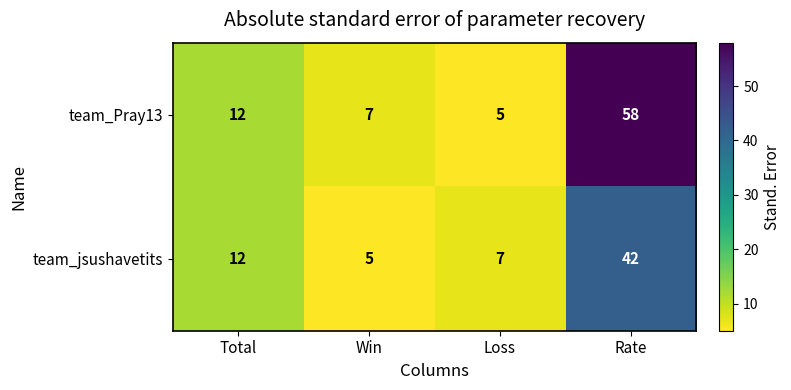

Count the number of categories in the chart.

4